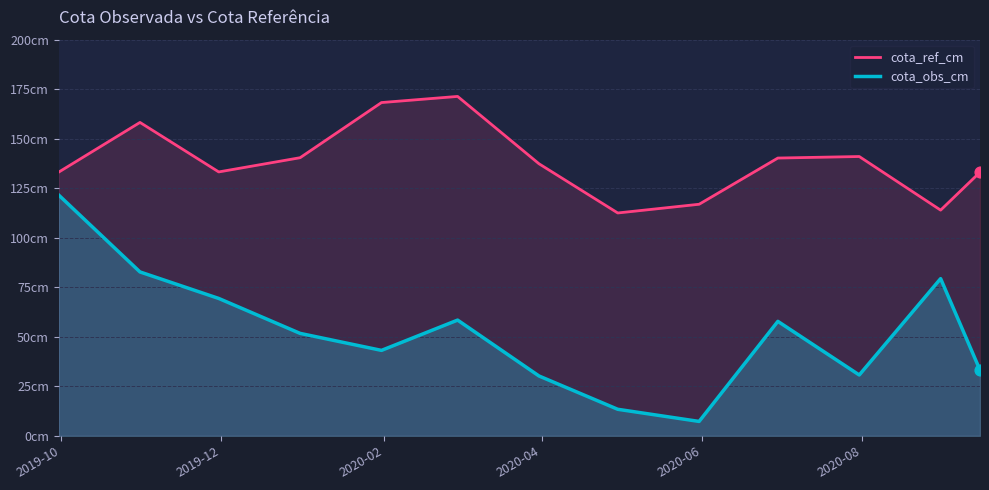

Which series has the largest total across all categories?

cota_ref_cm